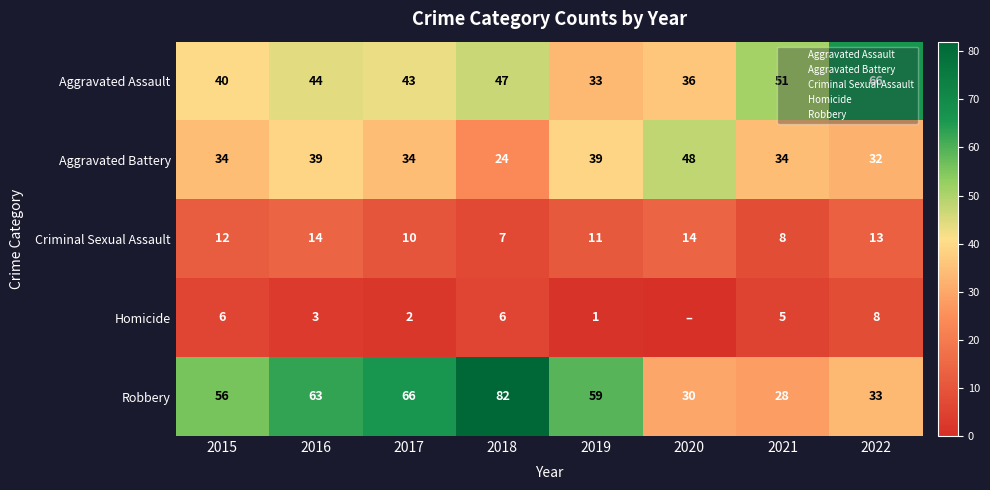

Rank the series by their maximum value, from highest to lowest.

Robbery, Aggravated Assault, Aggravated Battery, Criminal Sexual Assault, Homicide